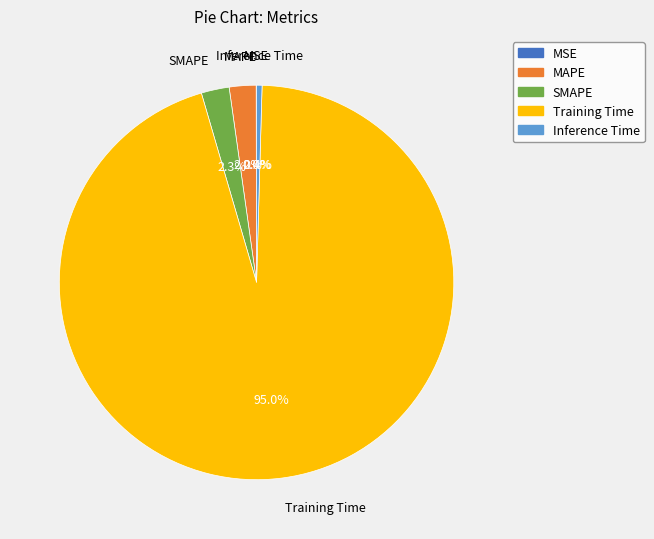

Which slice is the largest?

Training Time